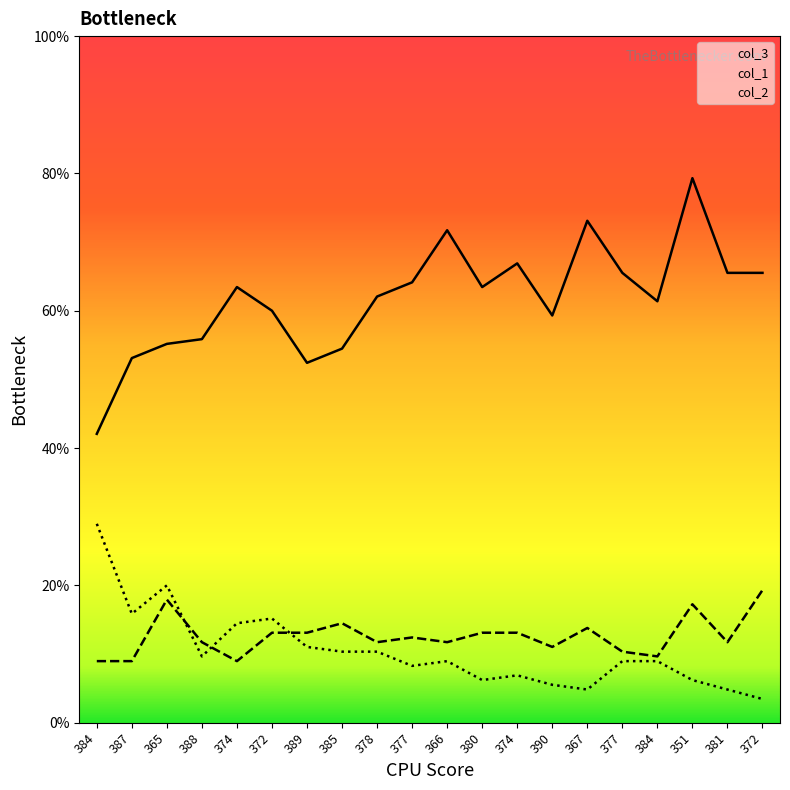

What is the sum of all col_2 values?

303